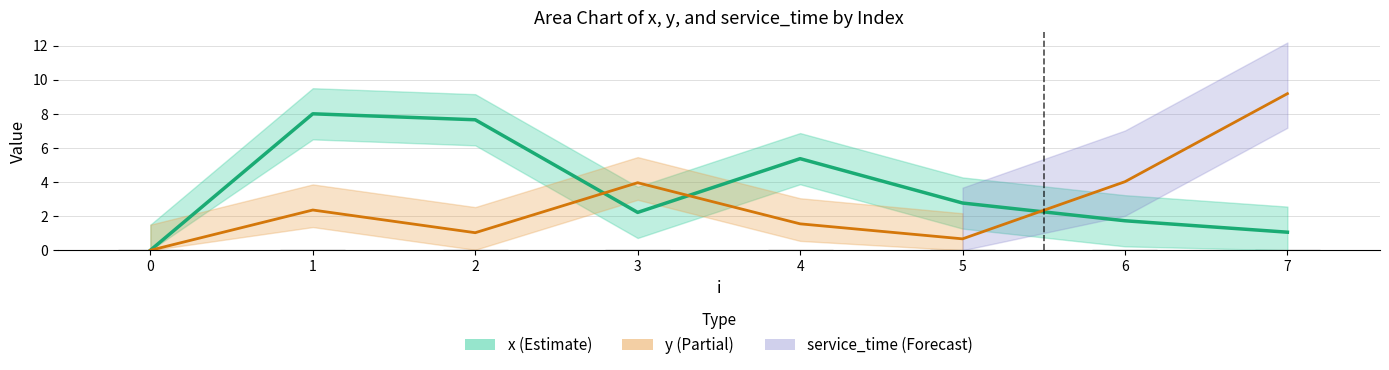

Reading left to right, transcribe all the data shown in this chart.

x: 0.0	8.0	7.7	2.2	5.4	2.8	1.7	1.1
y: 0.0	2.4	1.0	4.0	1.6	0.7	4.0	9.2
service_time: 0.0	0.0	0.0	0.0	0.0	0.0	0.0	0.0